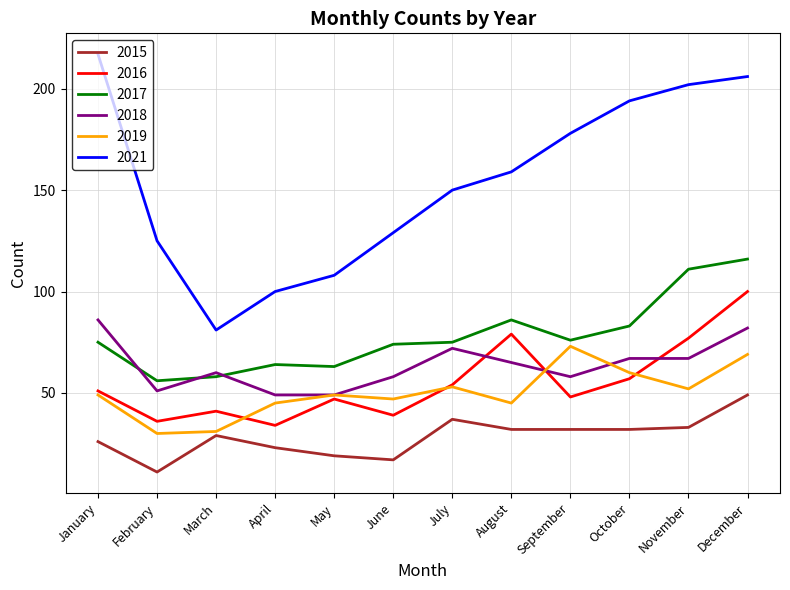

True or false: 2015 and 2021 intersect in this chart.

False